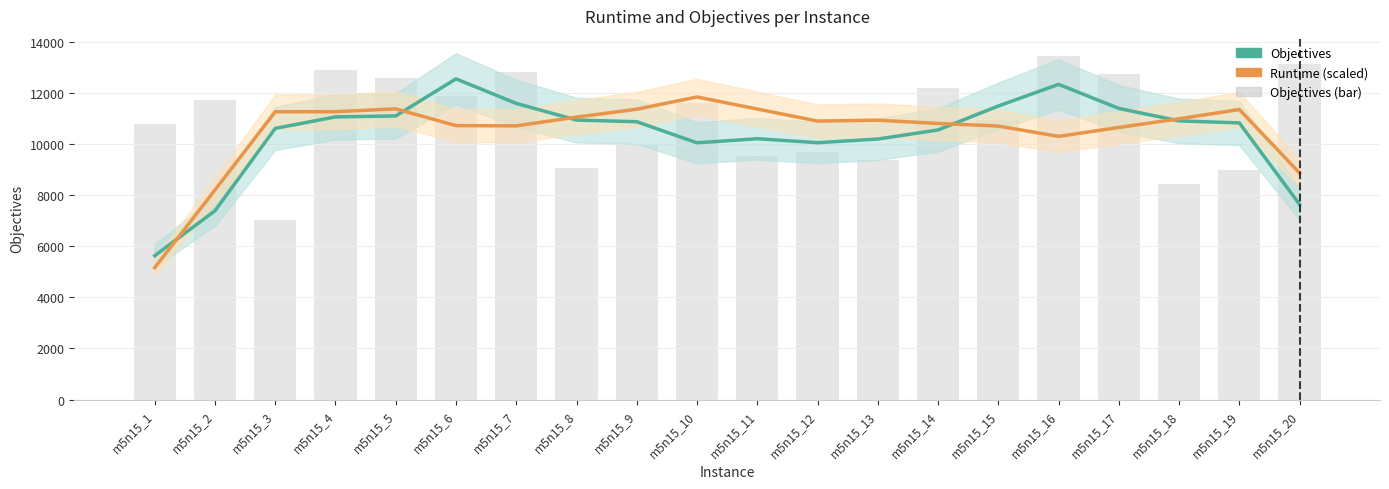

At which category does the chart reach its minimum across all series?

m5n15_1